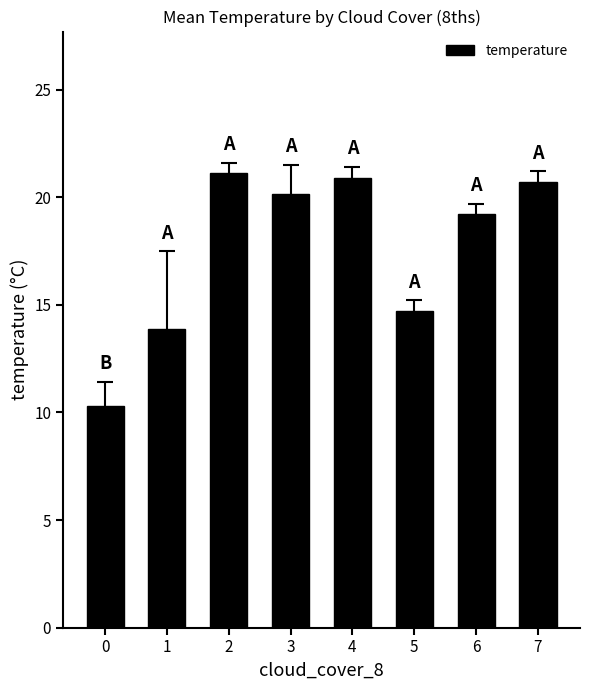

How many categories are shown in the chart?

8